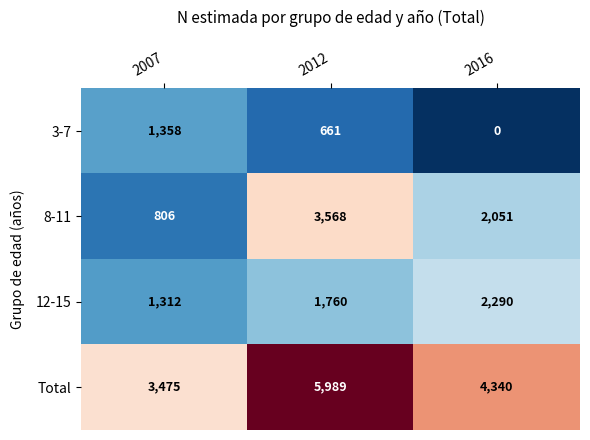

What is the sum of the Total values at 2007 and 2016?

7815